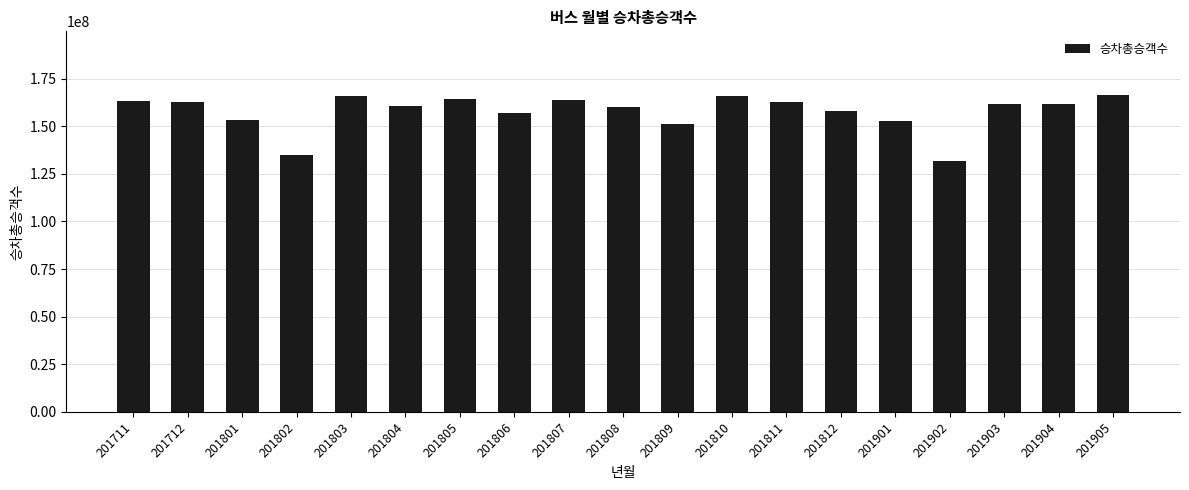

What is the maximum value shown in the chart?

166587933